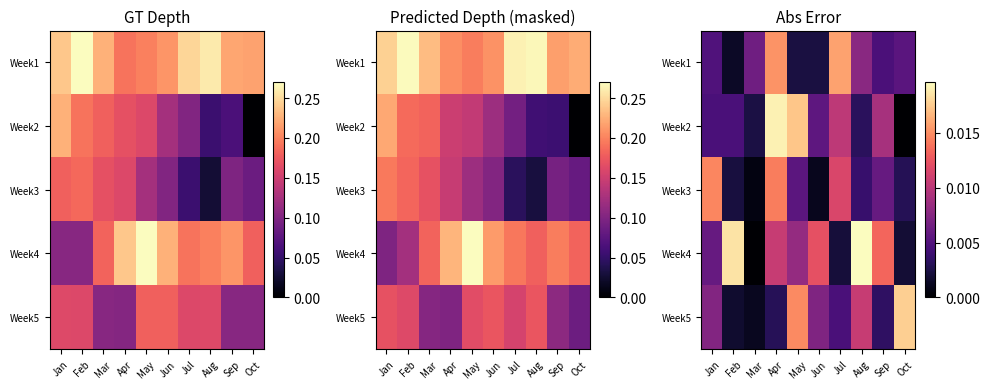

The value of Week5 at Apr is 0.0. True or false?

False